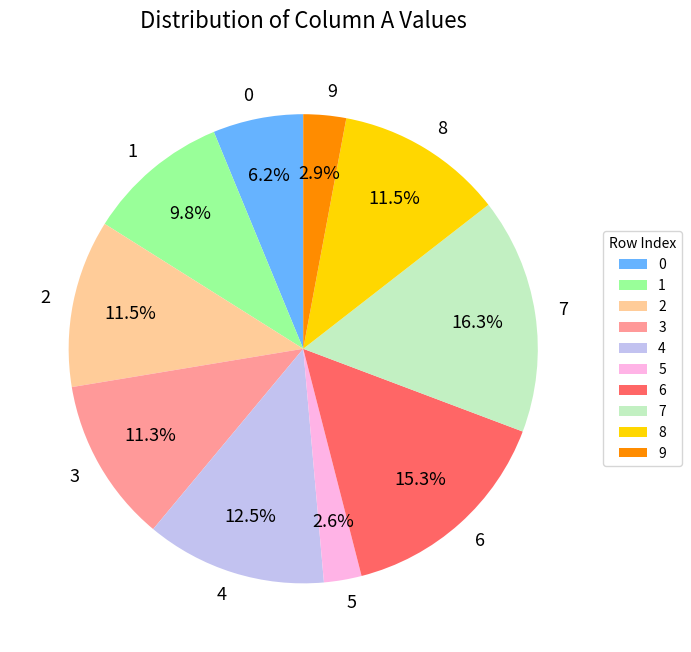

To the nearest percent, what portion does 9 represent?

3%